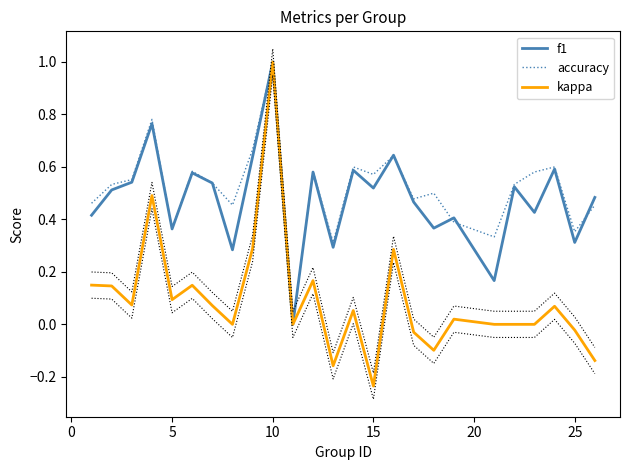

Is it true that f1 equals 0.7 at 15?

False